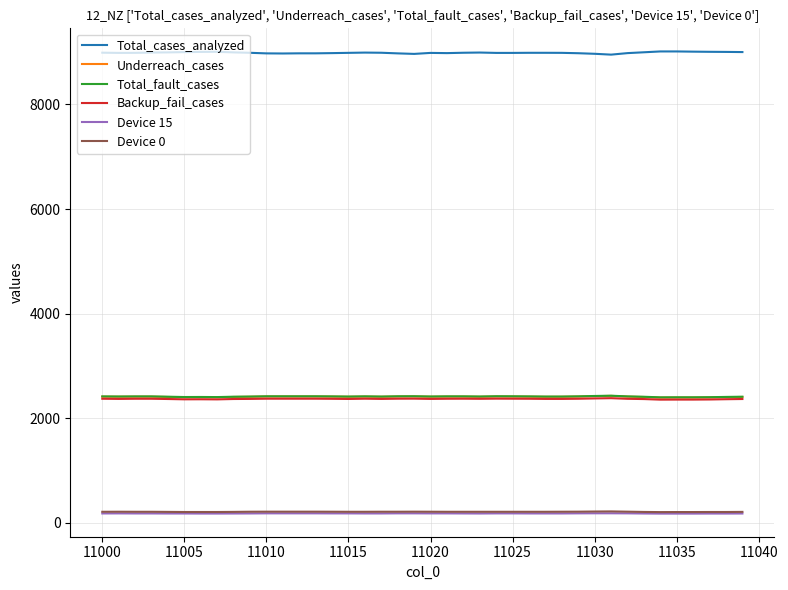

True or false: Underreach_cases and Device 0 intersect in this chart.

False